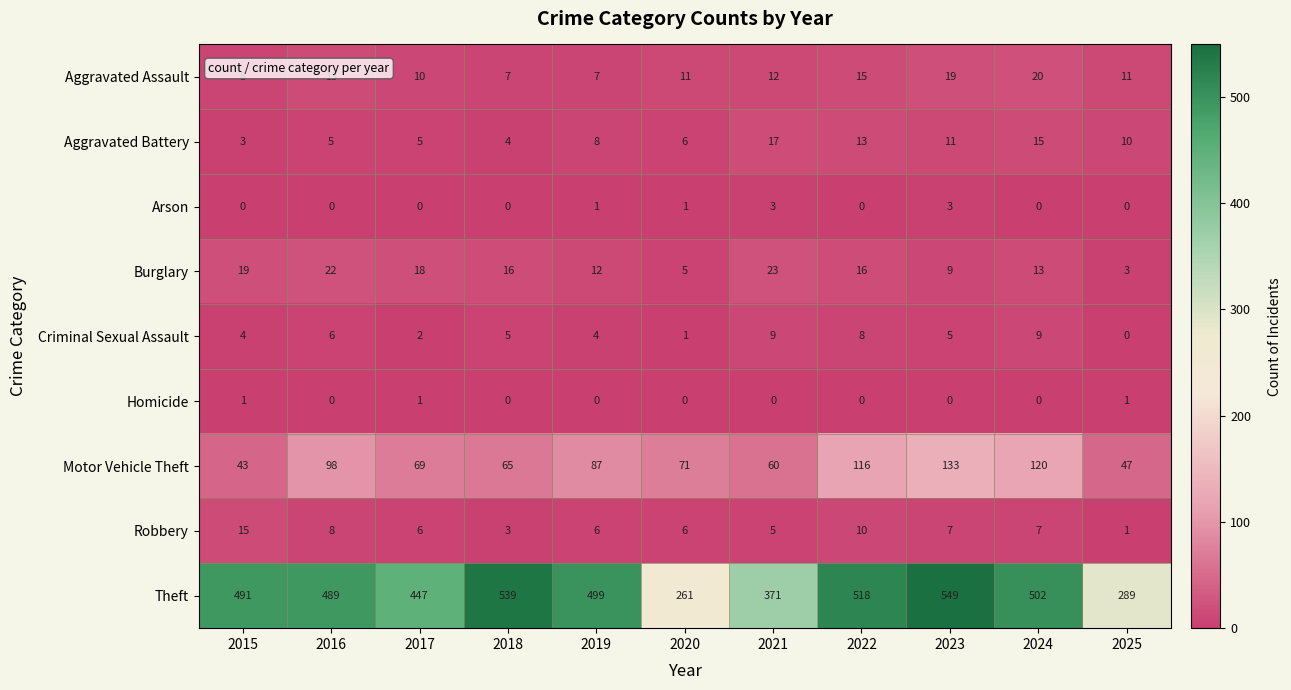

What is the lowest value of the Burglary series?

3